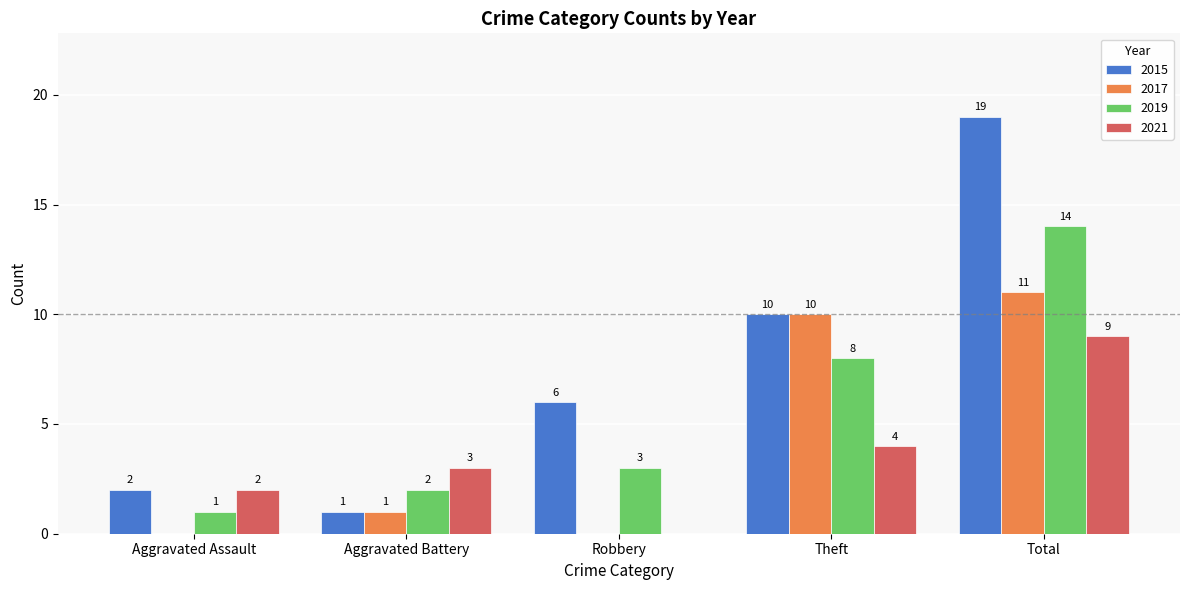

What is the sum of all 2017 values?

22